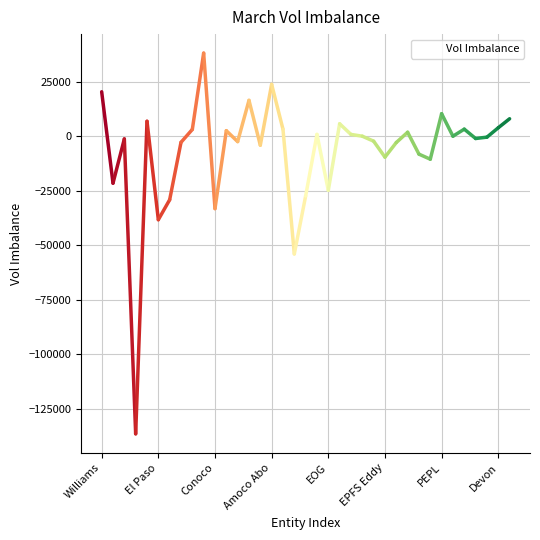

What is the difference between the maximum and minimum values?

174487.0